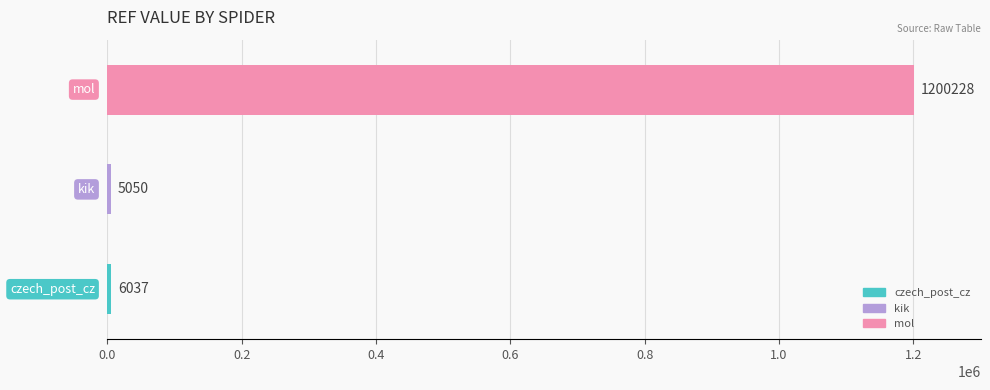

Which has a higher value, mol or kik?

mol